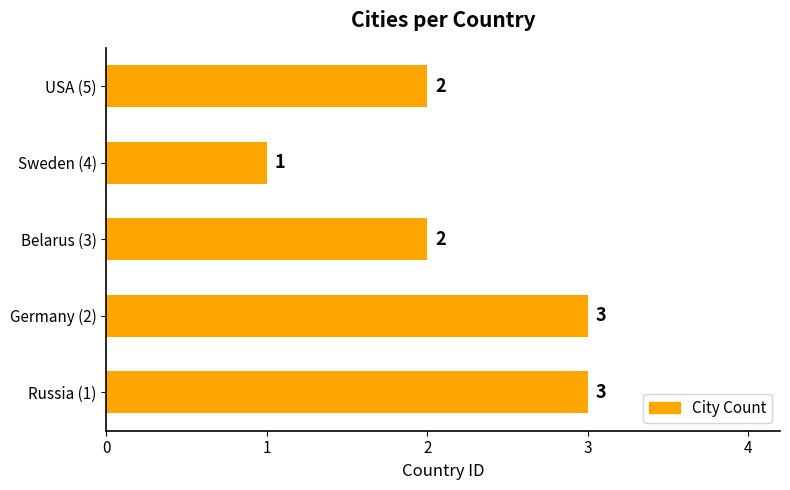

What is the difference between the maximum and minimum values?

2